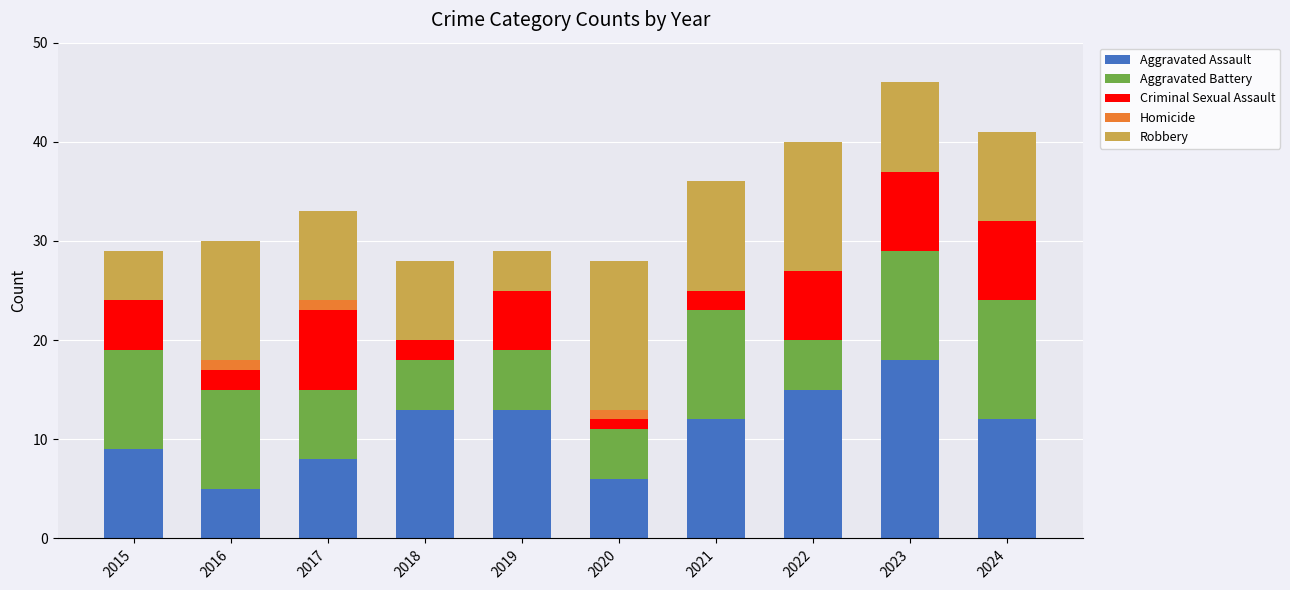

What is the maximum value for Aggravated Assault?

18